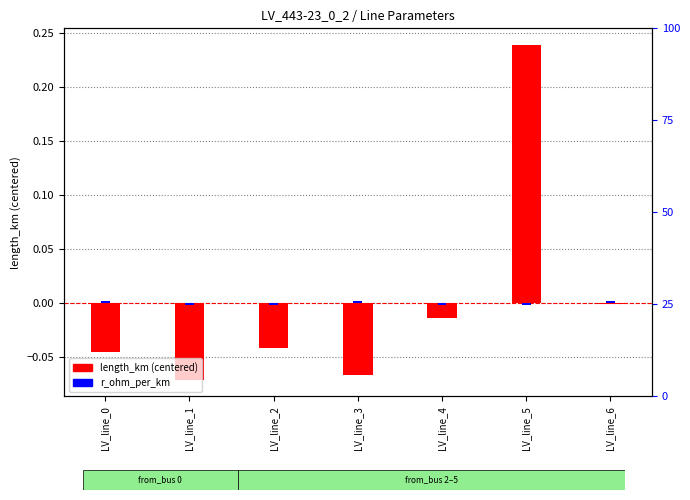

What are all the series names shown in the legend?

length_km (centered), r_ohm_per_km